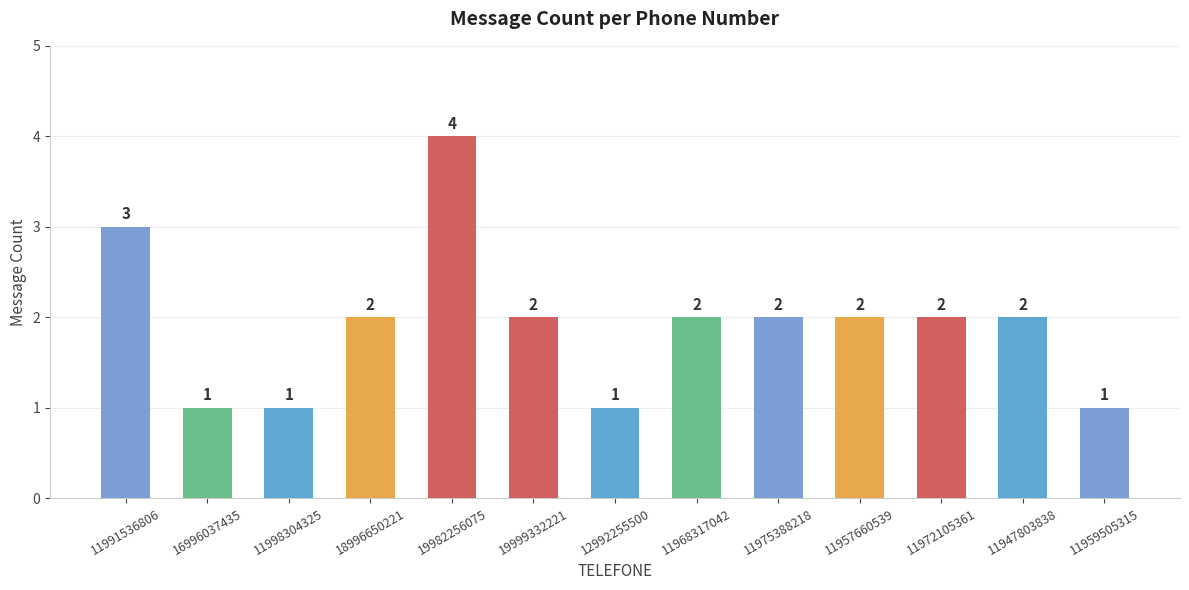

Is it true that the value at 11998304325 is 1?

True